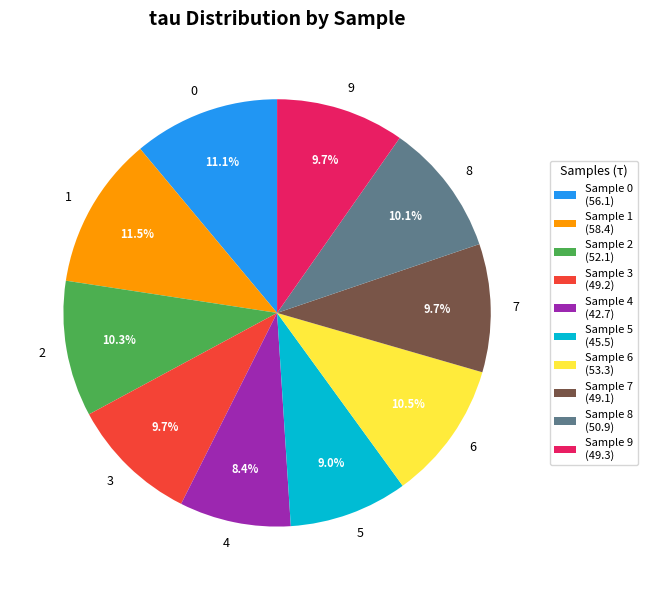

To the nearest percent, what is the difference between the largest and smallest slice percentages?

3%